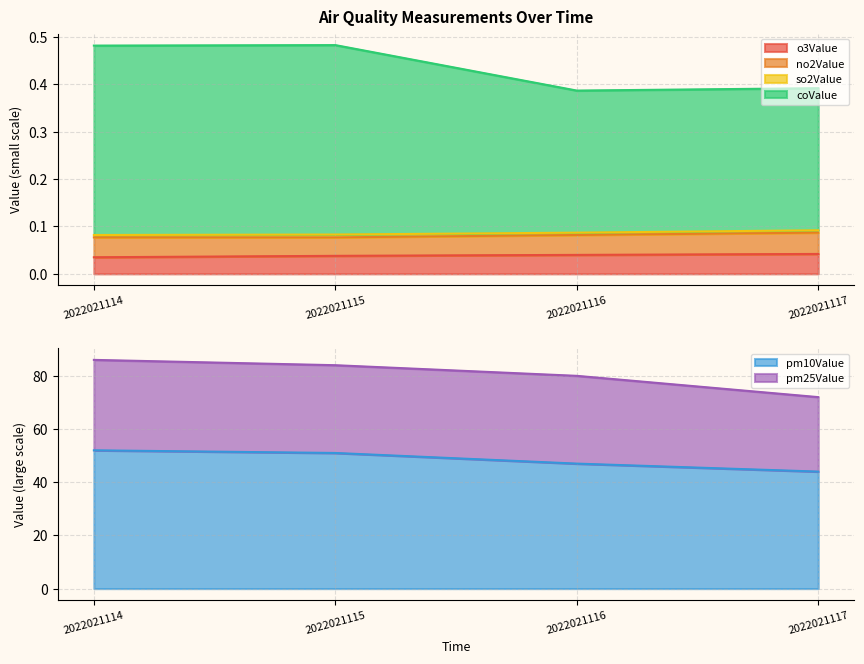

What is the highest value of the pm10Value series?

52